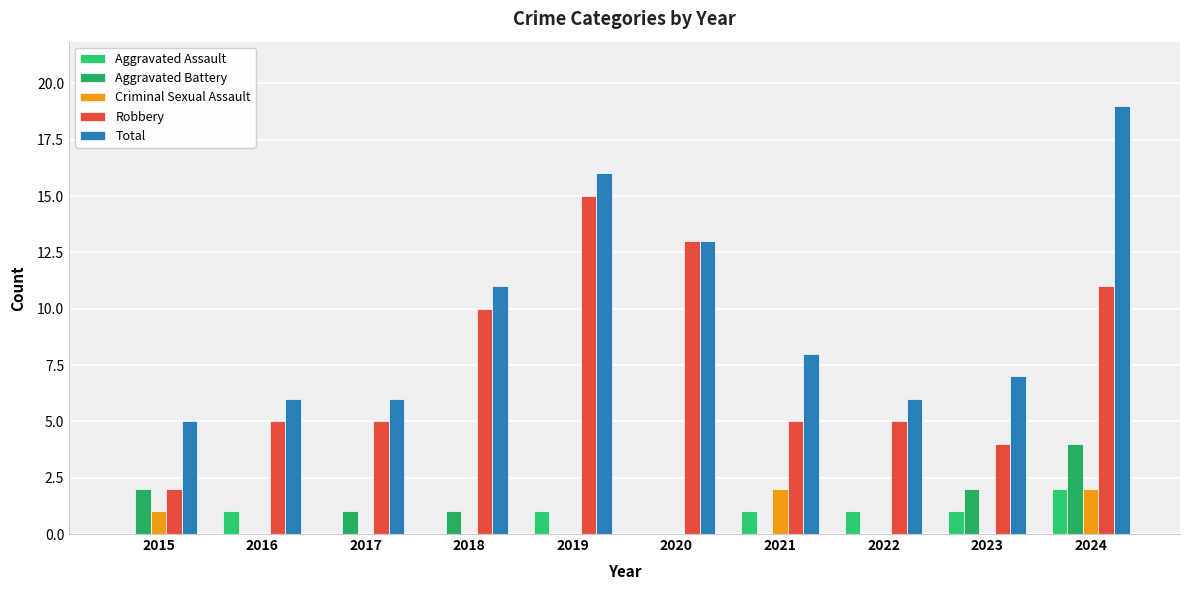

At which label is Aggravated Assault closest to 1?

2016